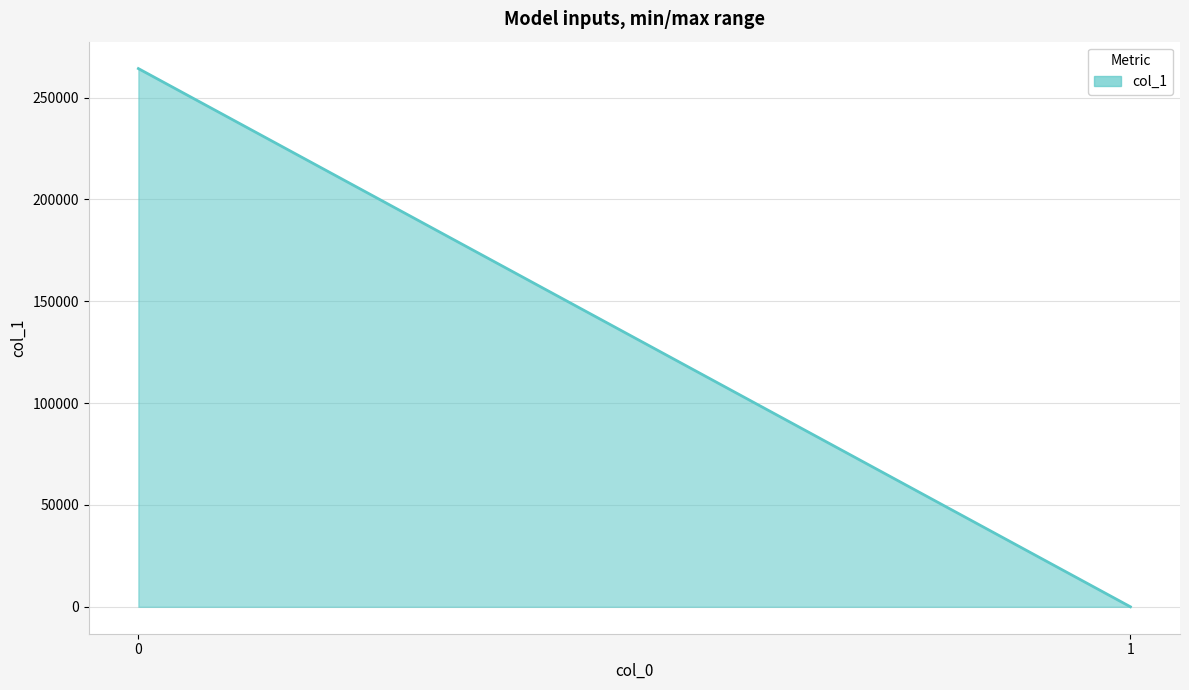

Count the number of categories in the chart.

2